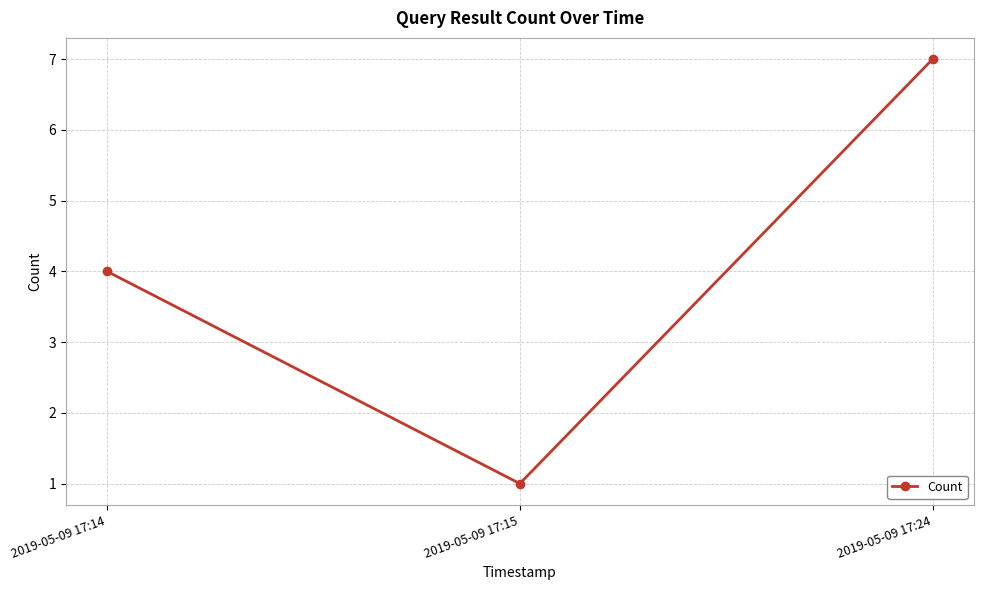

Rank the categories by value from lowest to highest.

2019-05-09 17:15, 2019-05-09 17:14, 2019-05-09 17:24